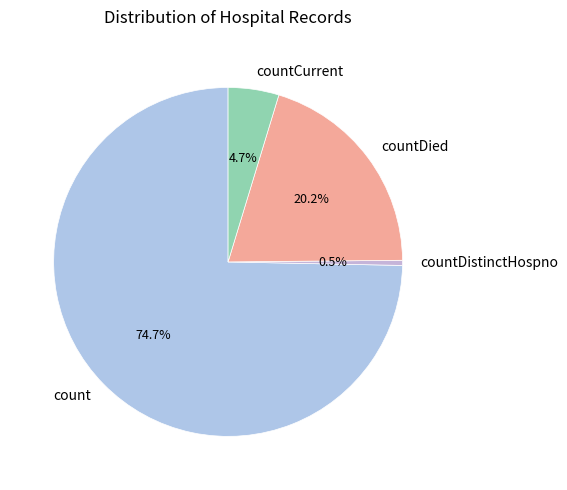

Rank the categories by value from highest to lowest.

count, countDied, countCurrent, countDistinctHospno